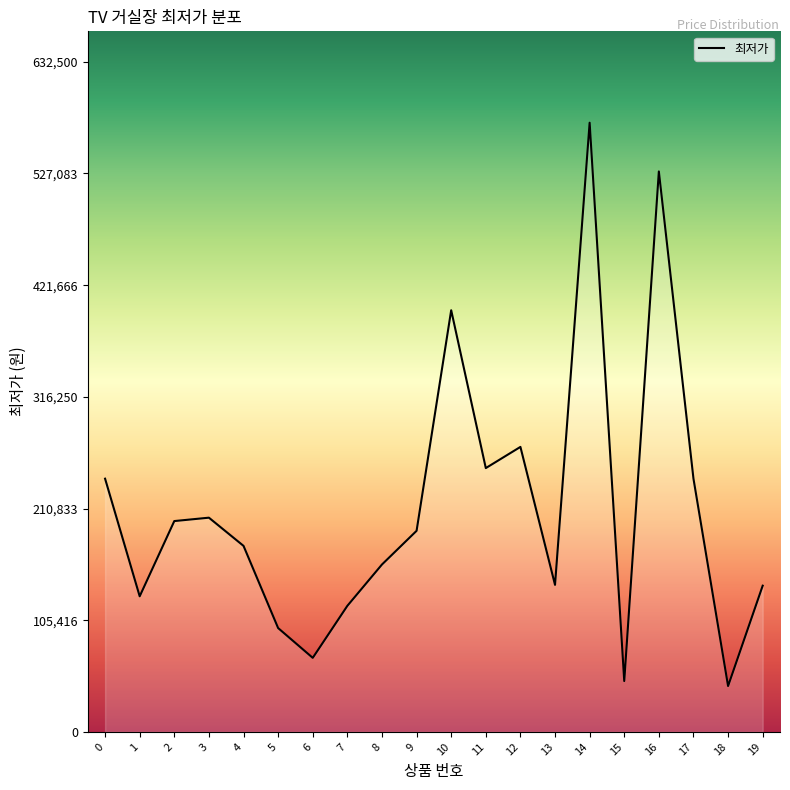

Between 5 and 3, which is larger?

3